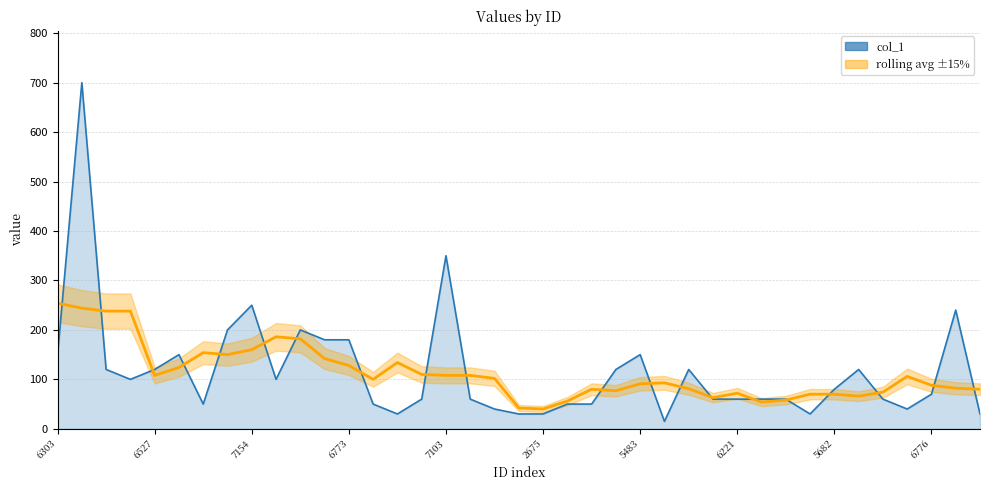

What is the sum of the values at 1001063106937 and 1001062505483?

180